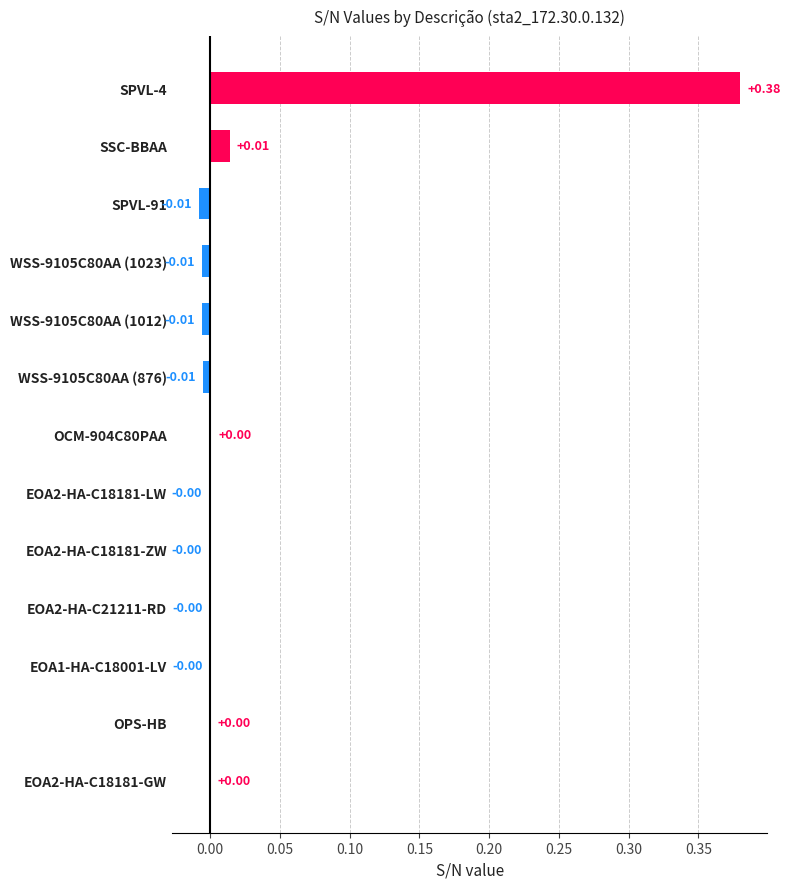

What is the change in value from SPVL-4 to SPVL-91?

-0.4